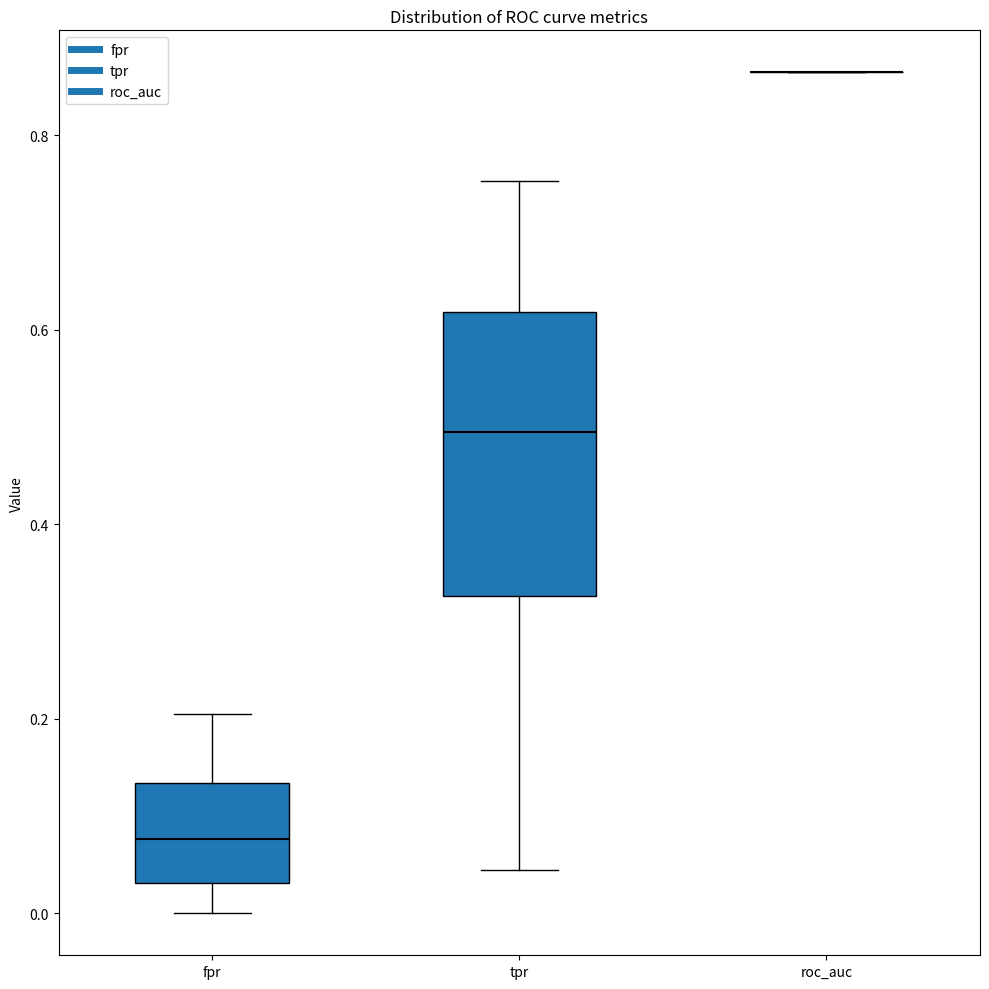

Reading left to right, read every box against the y-axis: the position of its median line, the range the box covers, and the ends of its whiskers. The values are not printed on the chart, so give them approximately, as read against the axis.

fpr: median 0.08, box 0.04 to 0.14, whiskers 0.00 to 0.20
tpr: median 0.50, box 0.32 to 0.62, whiskers 0.04 to 0.76
roc_auc: box collapsed to a line at 0.86, whiskers 0.86 to 0.86